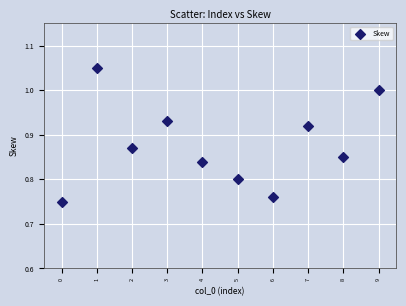

What is the range of Y values (max minus min)?

0.3